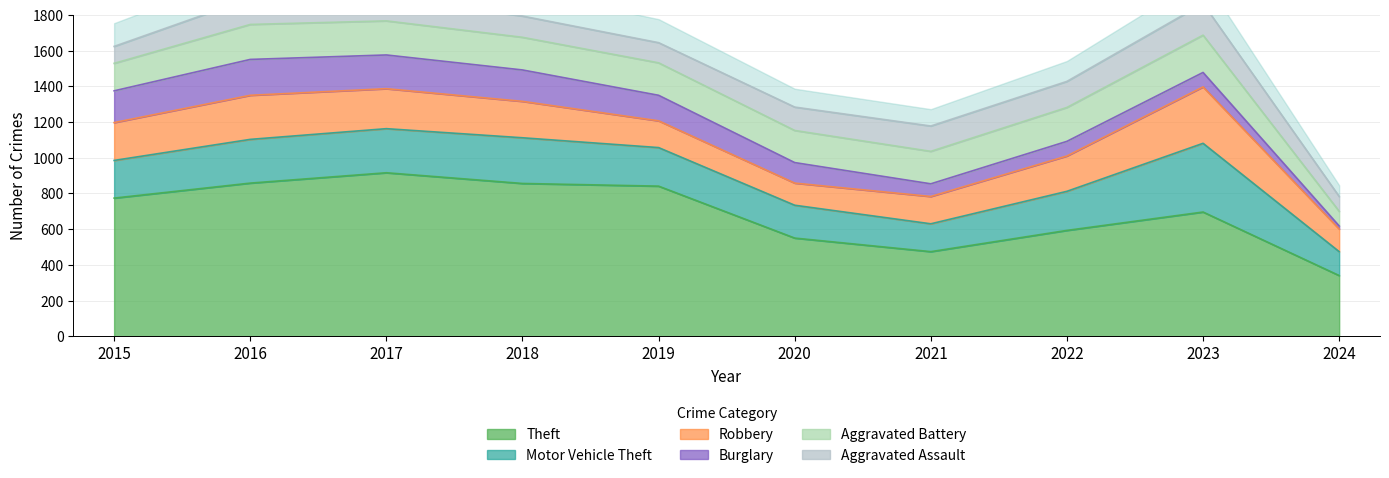

True or false: Aggravated Battery has a value of 323 at 2019.

False